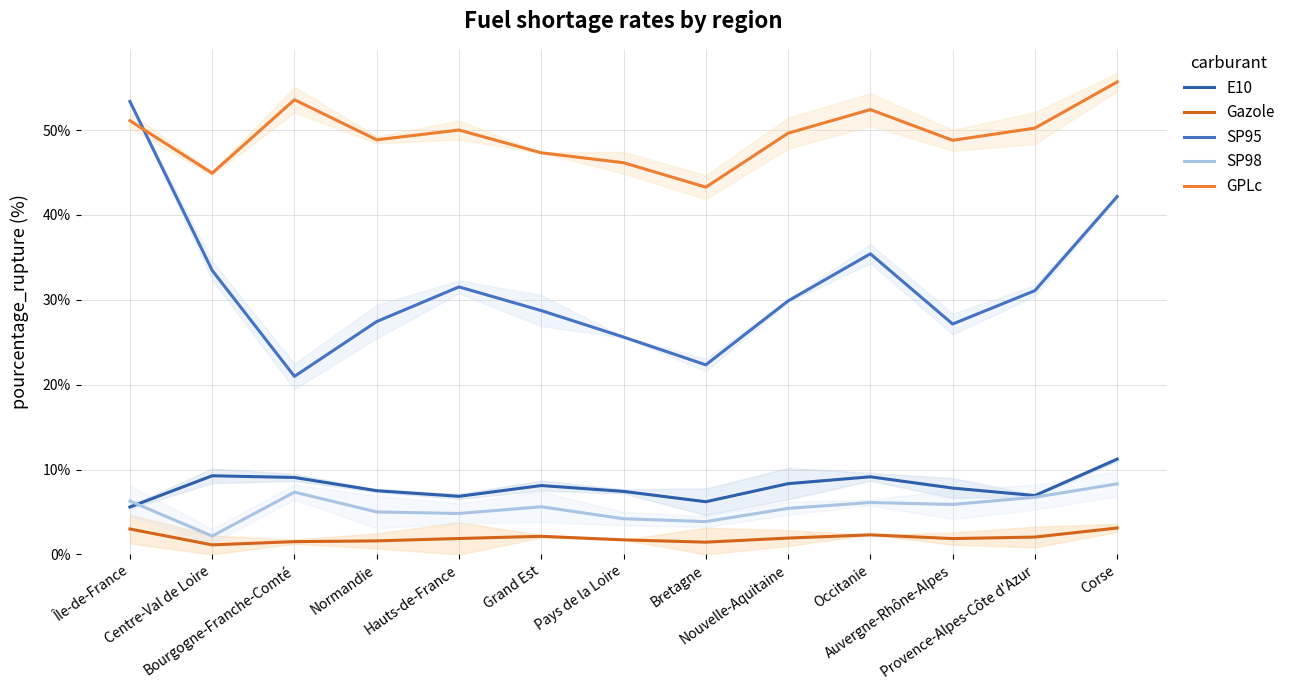

Which has a higher value, Auvergne-Rhône-Alpes or Corse?

Corse